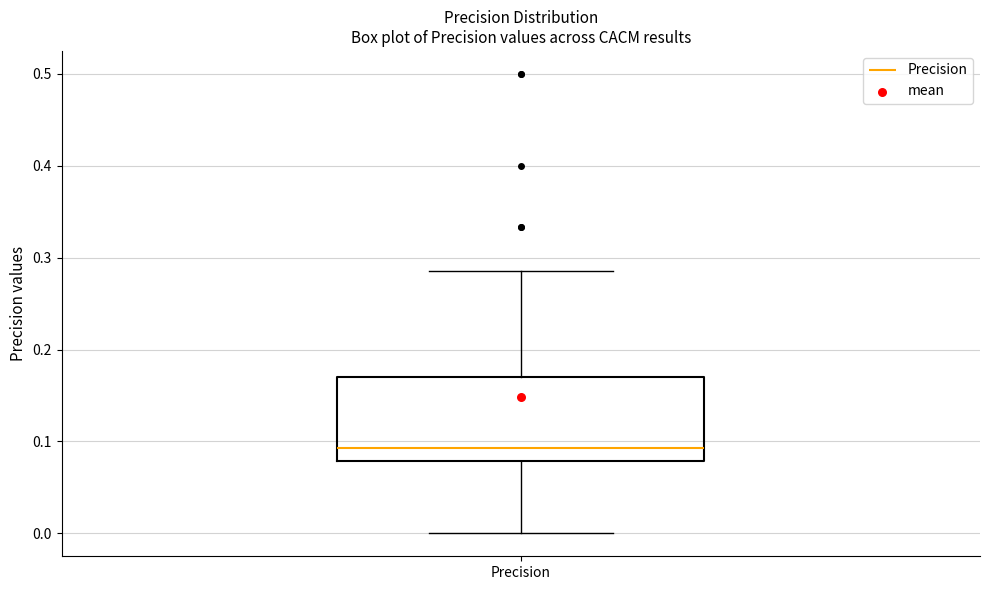

Read this box plot against the y-axis: the position of the median line, the range covered by the box, and the ends of both whiskers. The values are not printed on the chart, so give them approximately, as read against the axis.

median 0.09, box 0.08 to 0.17, whiskers 0.00 to 0.29